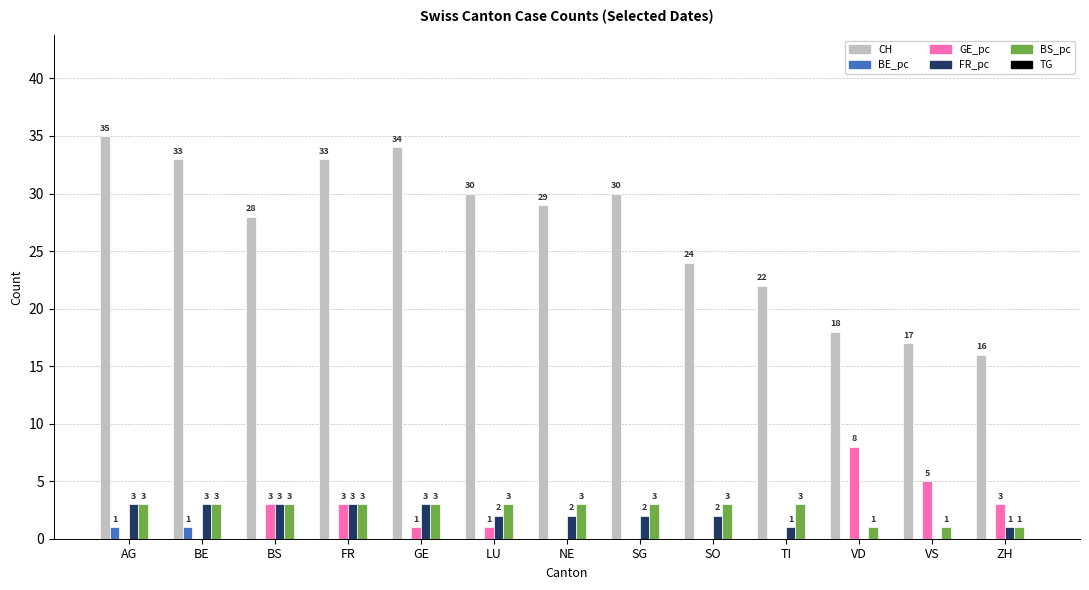

The BS_pc series shows 1 at ZH. True or false?

True